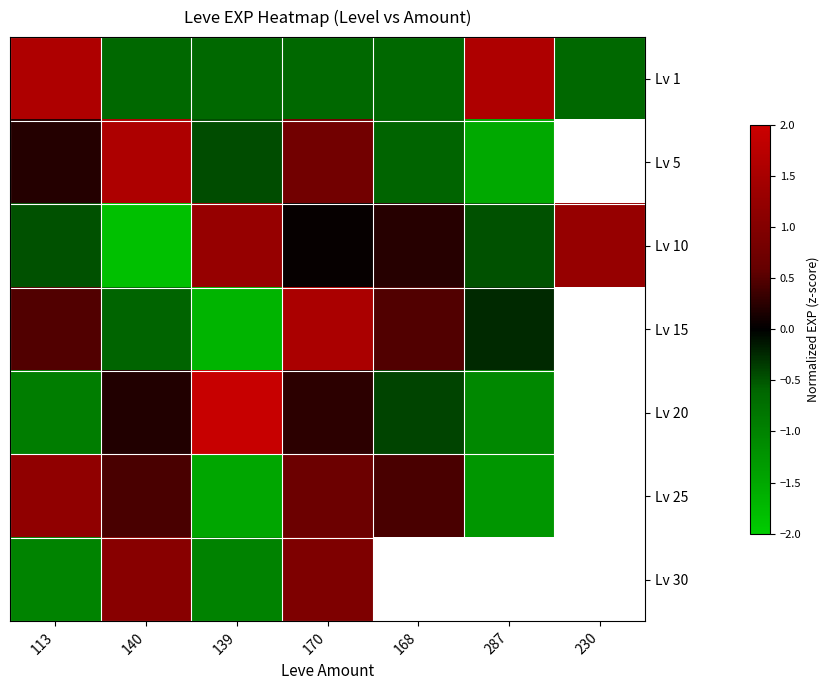

True or false: Lv 30 has a value of 0.3 at 170.

False